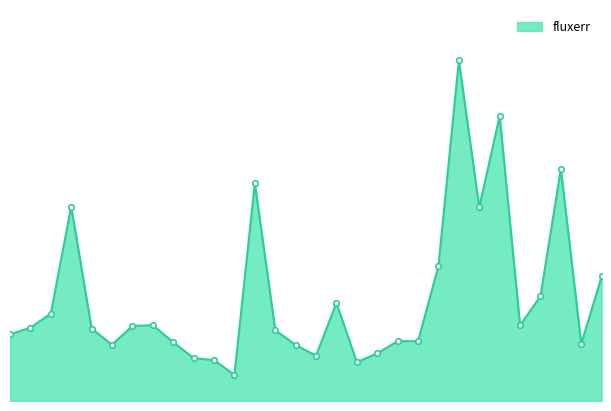

What is the value of the 23rd point from the left?

156.9